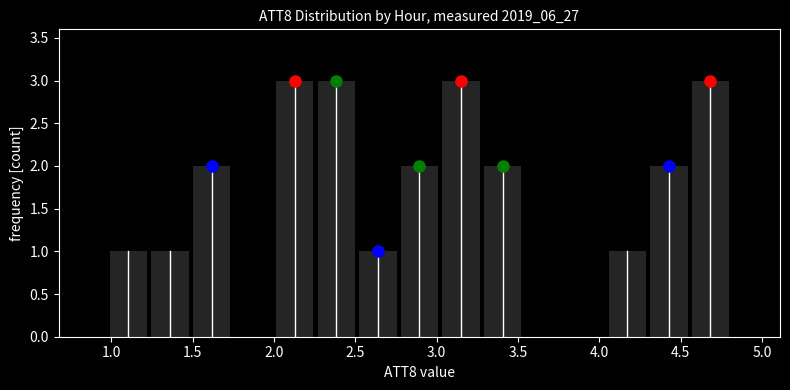

Reading left to right, list every bar in this chart as the range it spans on the x-axis followed by its height. Neither the bar edges nor the heights are printed on the chart, so give them approximately, as read against the axes.

1.00 to 1.25: 1
1.25 to 1.50: 1
1.50 to 1.75: 2
1.75 to 2.00: 0
2.00 to 2.25: 3
2.25 to 2.50: 3
2.50 to 2.75: 1
2.75 to 3.00: 2
3.00 to 3.30: 3
3.30 to 3.55: 2
3.55 to 3.80: 0
3.80 to 4.05: 0
4.05 to 4.30: 1
4.30 to 4.55: 2
4.55 to 4.80: 3